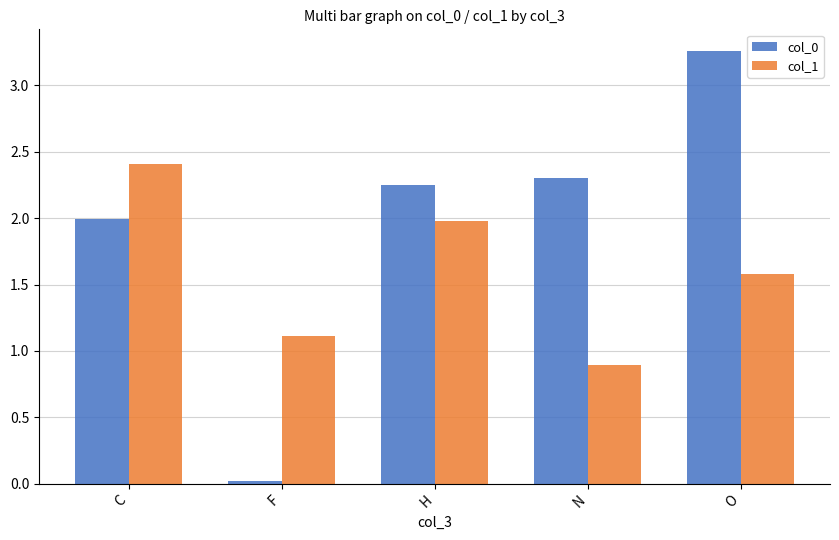

At which category is the sum across all series the highest?

O